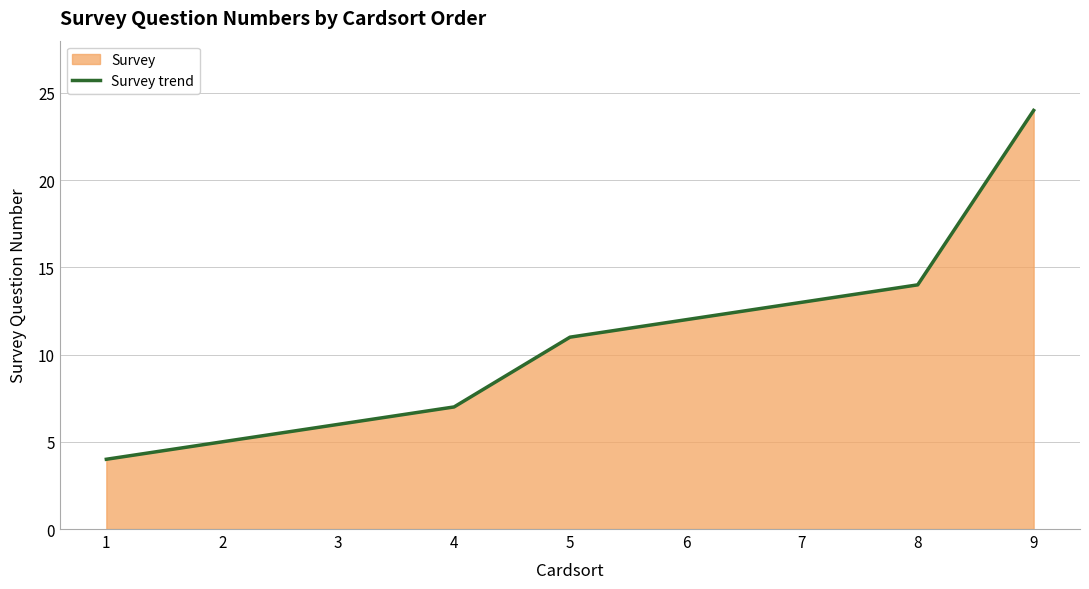

Between 5 and 7, which is larger?

7